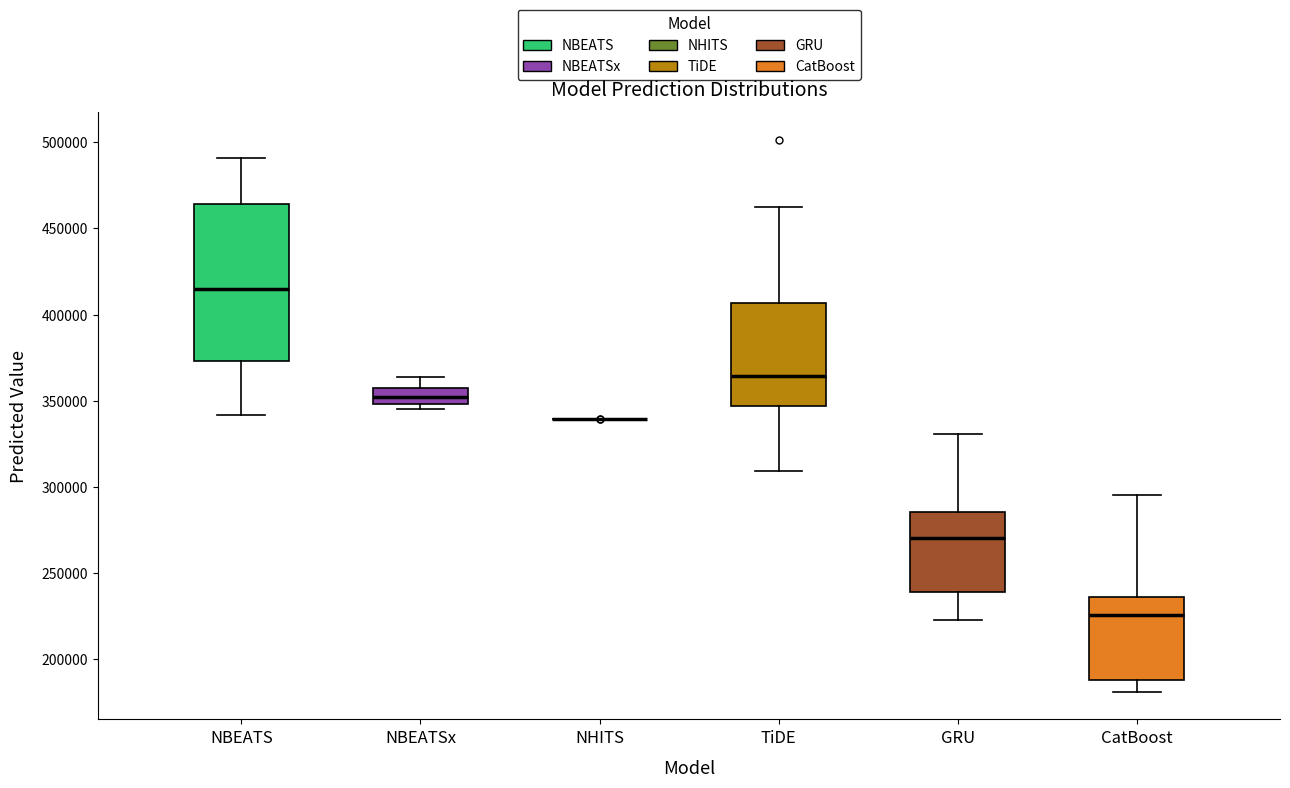

Reading left to right, read every box against the y-axis: the position of its median line, the range the box covers, and the ends of its whiskers. The values are not printed on the chart, so give them approximately, as read against the axis.

NBEATS: median 415000, box 375000 to 465000, whiskers 340000 to 490000
NBEATSx: median 350000 (inside the box), box 350000 to 355000, whiskers 345000 to 365000
NHITS: box collapsed to a line at 340000, whiskers 340000 to 340000
TiDE: median 365000, box 345000 to 405000, whiskers 310000 to 460000
GRU: median 270000, box 240000 to 285000, whiskers 225000 to 330000
CatBoost: median 225000, box 190000 to 235000, whiskers 180000 to 295000